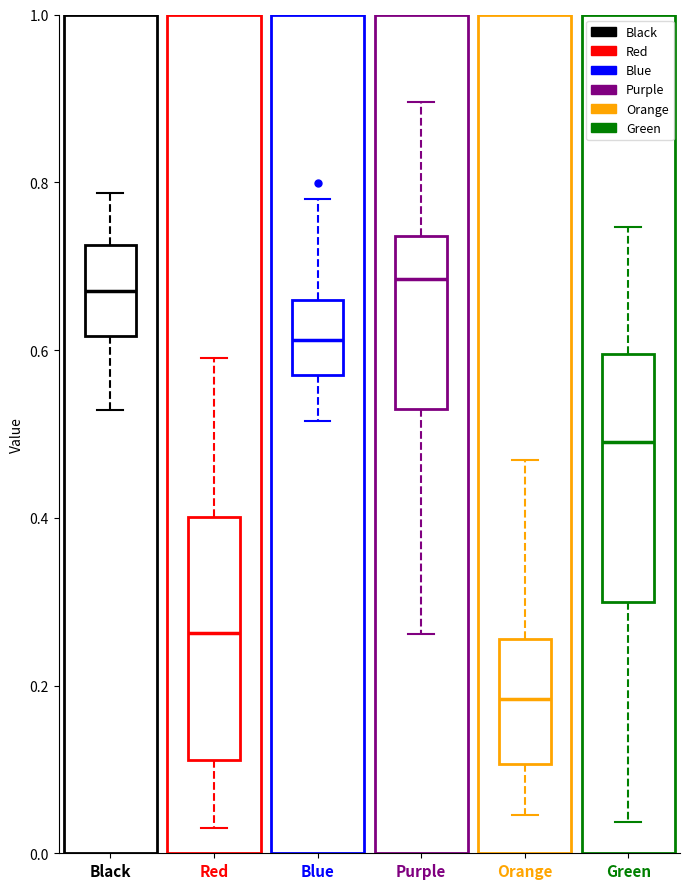

Reading left to right, read every box against the y-axis: the position of its median line, the range the box covers, and the ends of its whiskers. The values are not printed on the chart, so give them approximately, as read against the axis.

Black: median 0.68, box 0.62 to 0.72, whiskers 0.52 to 0.78
Red: median 0.26, box 0.12 to 0.40, whiskers 0.04 to 0.60
Blue: median 0.62, box 0.58 to 0.66, whiskers 0.52 to 0.78
Purple: median 0.68, box 0.52 to 0.74, whiskers 0.26 to 0.90
Orange: median 0.18, box 0.10 to 0.26, whiskers 0.04 to 0.46
Green: median 0.50, box 0.30 to 0.60, whiskers 0.04 to 0.74